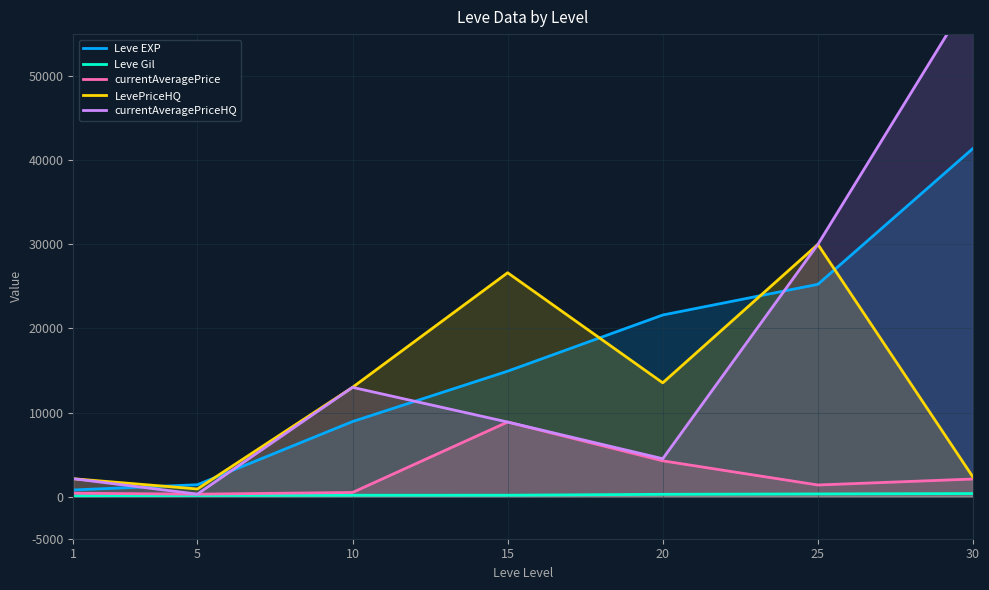

How many values in the LevePriceHQ series are below 13000?

3